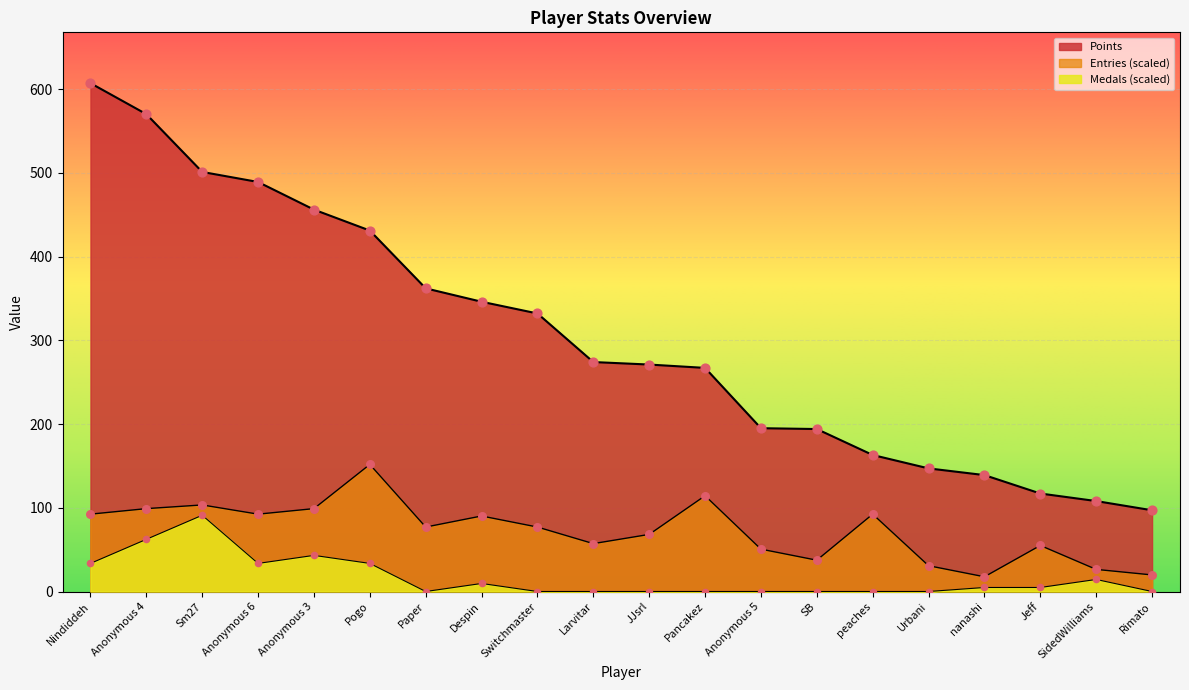

Which series has the largest total across all categories?

Points